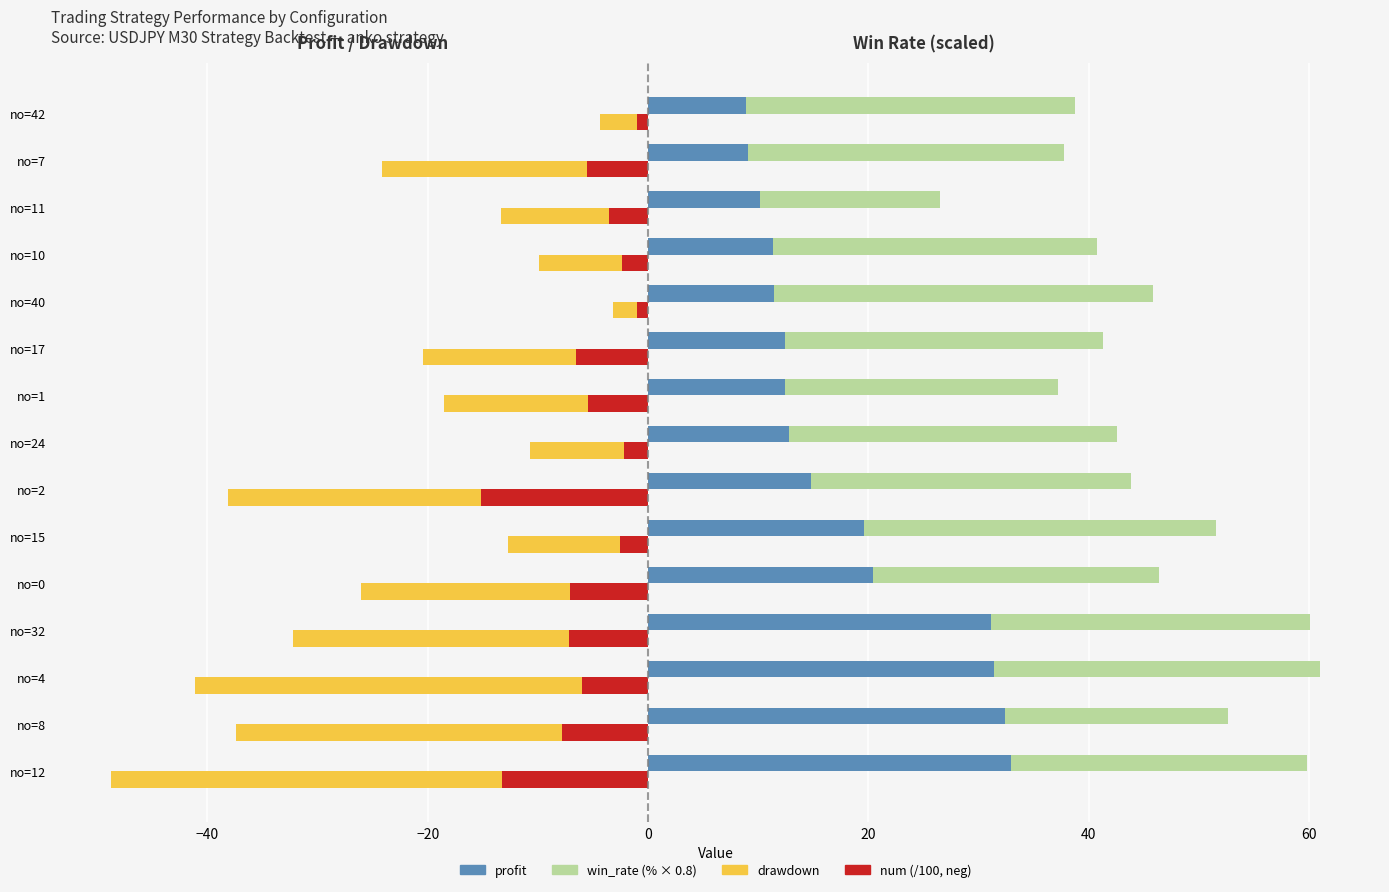

At how many categories does at least one series exceed -15?

15